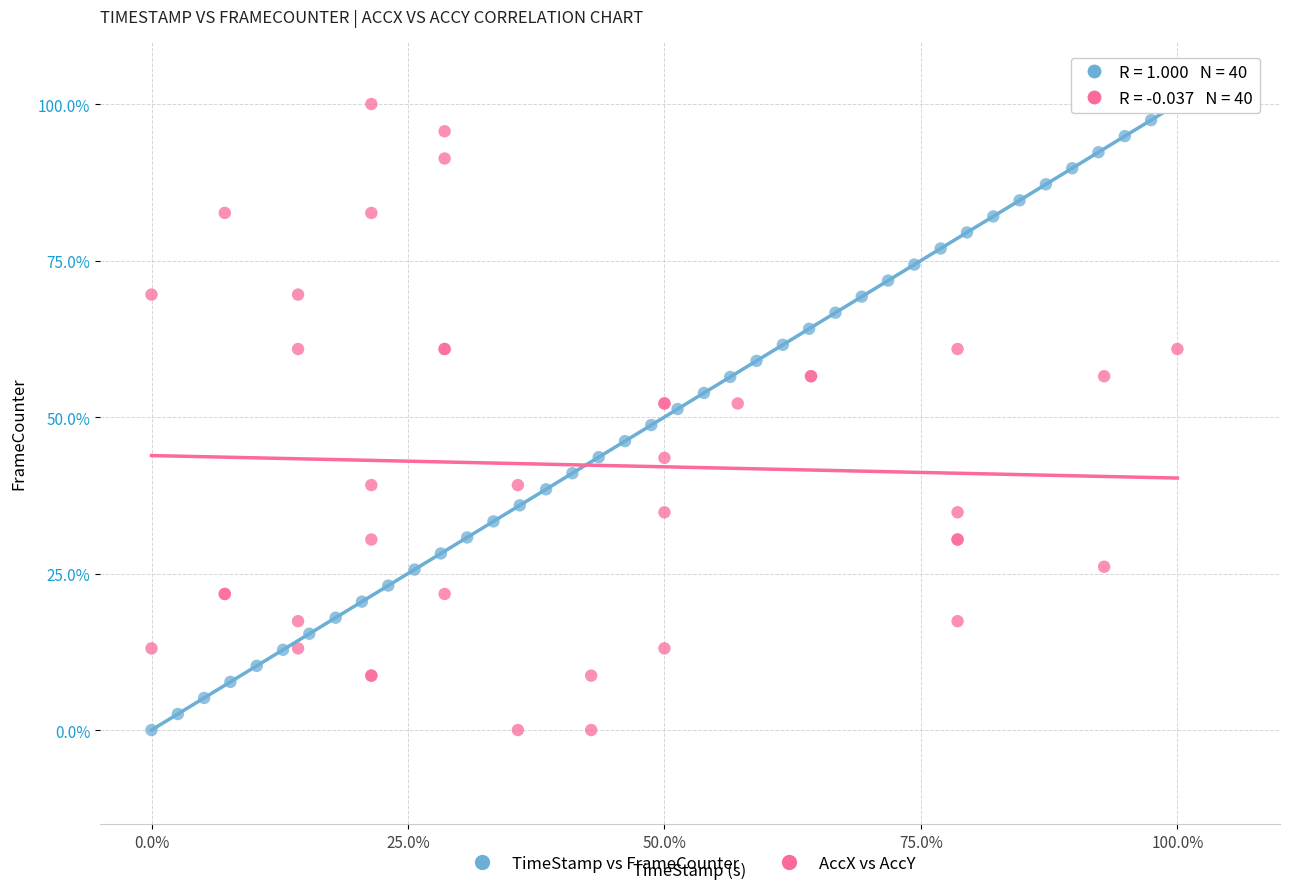

What are all the series names shown in the legend?

TimeStamp vs FrameCounter, AccX vs AccY